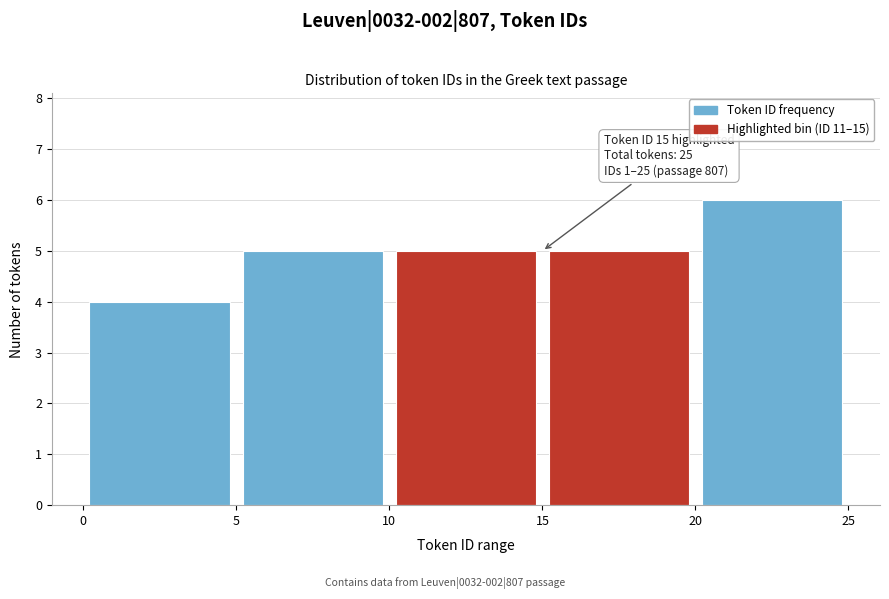

Which range on the x-axis has the tallest bar?

20 to 25